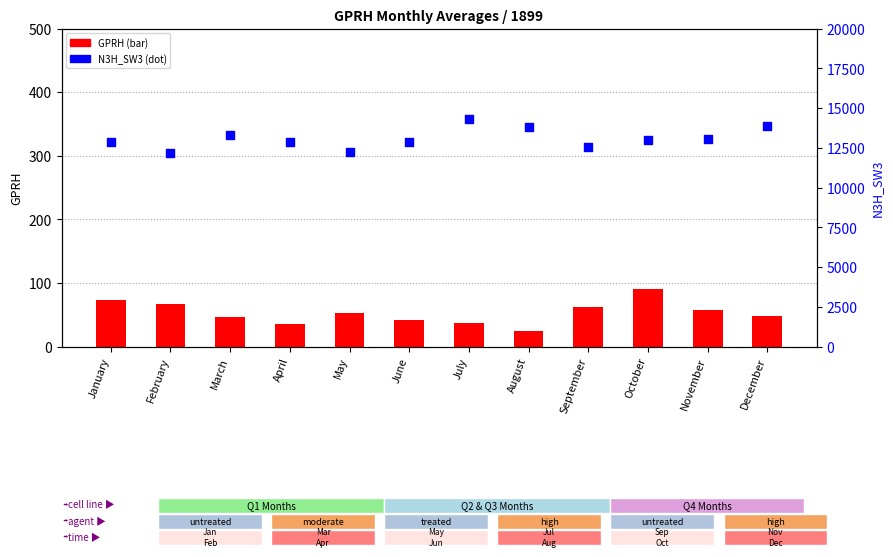

Is the value of N3H_SW3 at June greater than the value of GPRH at October?

Yes